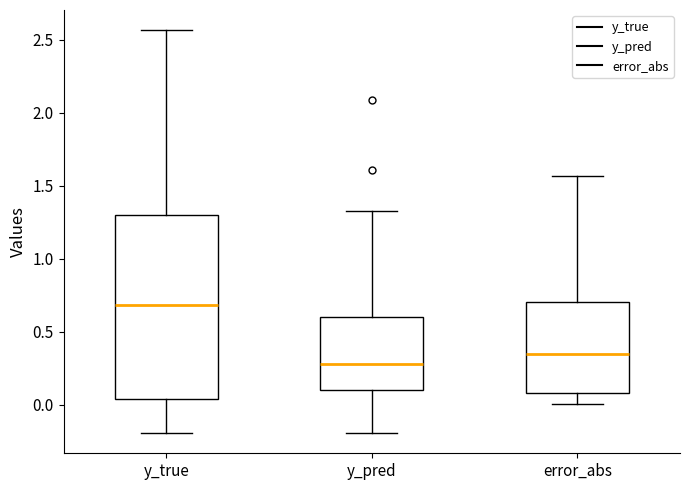

Where does the lower whisker of the box for y_true end on the y-axis? The values are not printed on the chart, so give them approximately, as read against the axis.

-0.20